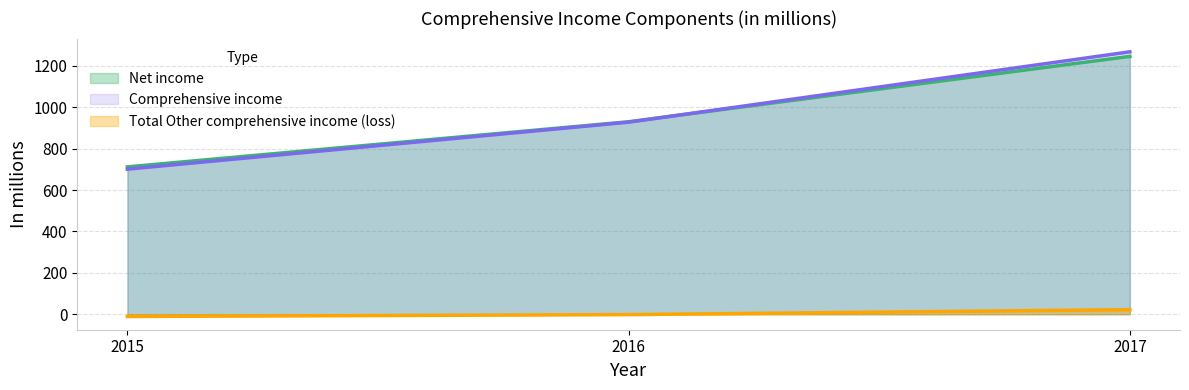

How many data points does each series have?

3